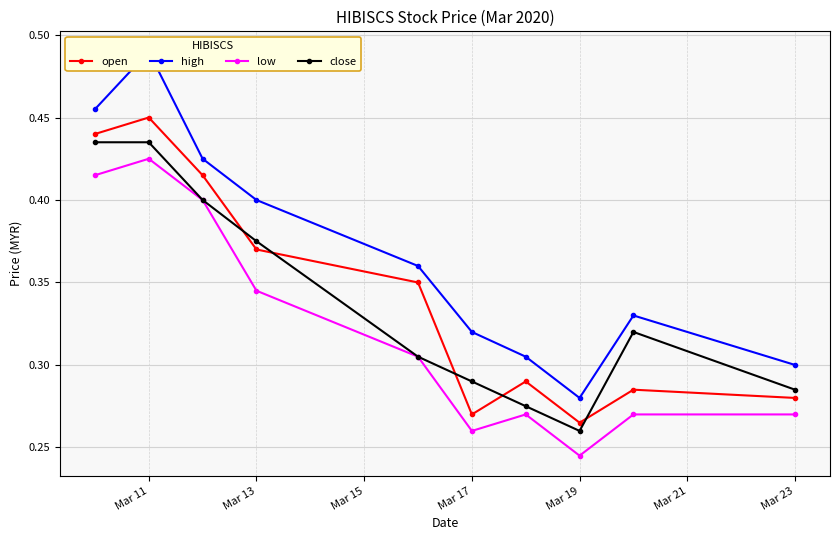

At which label does low reach its peak?

Mar 11